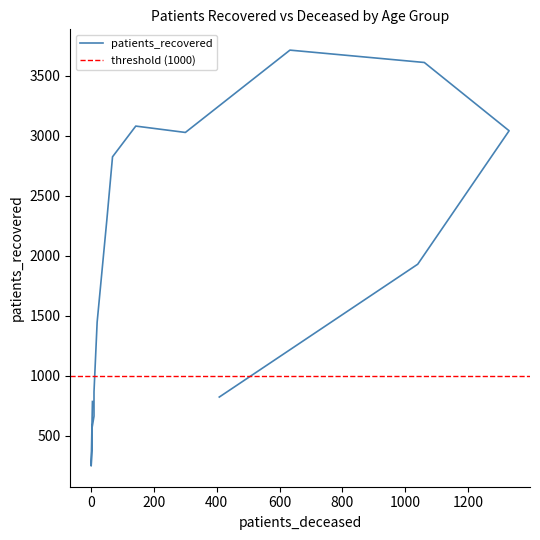

How many data points are less than 1929?

8